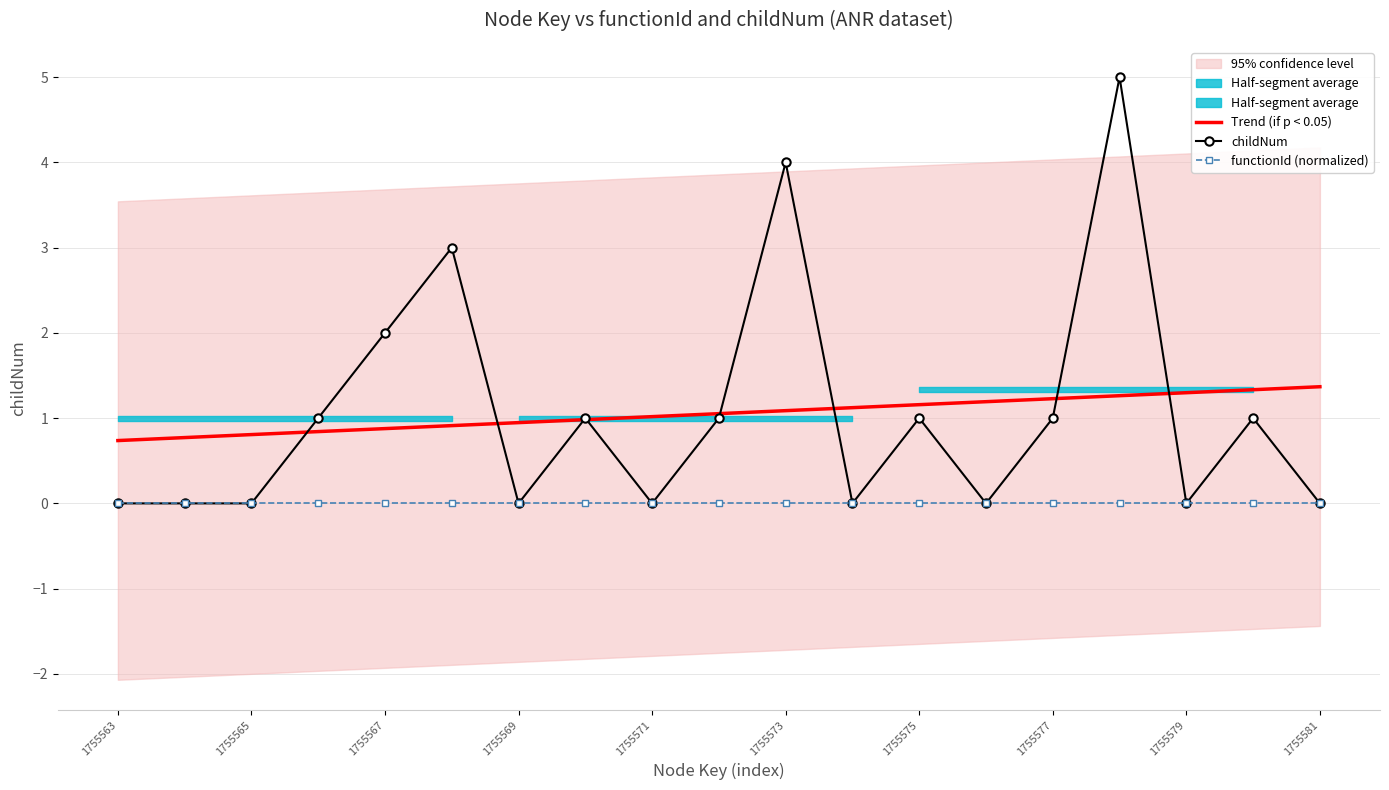

What is the difference between the second highest and second lowest values in the childNum series?

4.0